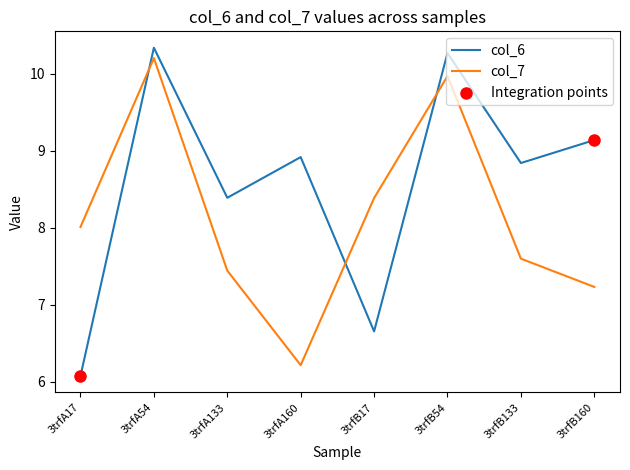

What is the total value across all series at 3trfB133?

16.4